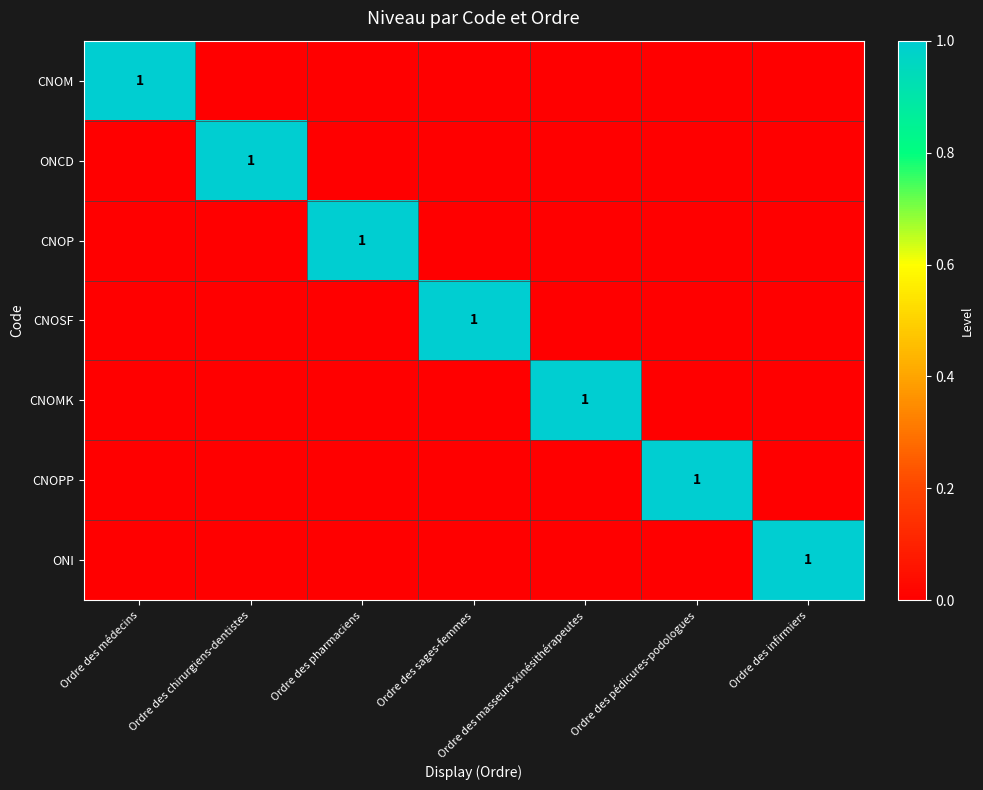

True or false: CNOPP has a value of 1 at Ordre des pédicures-podologues.

True